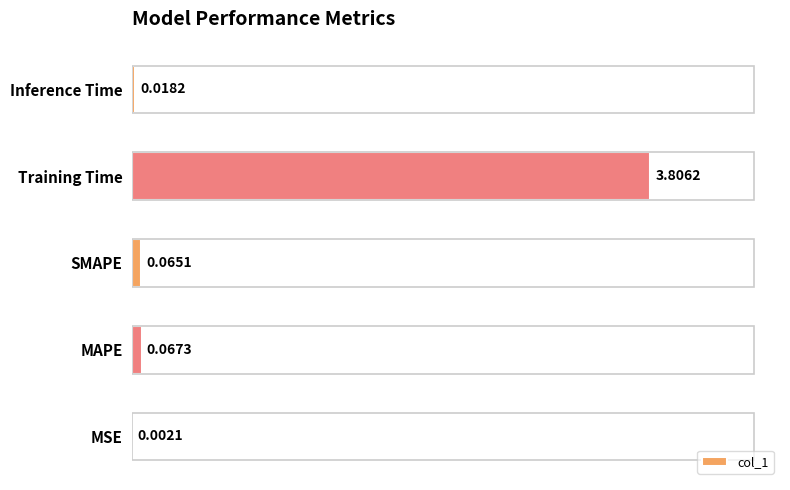

Which has a higher value, SMAPE or MSE?

SMAPE